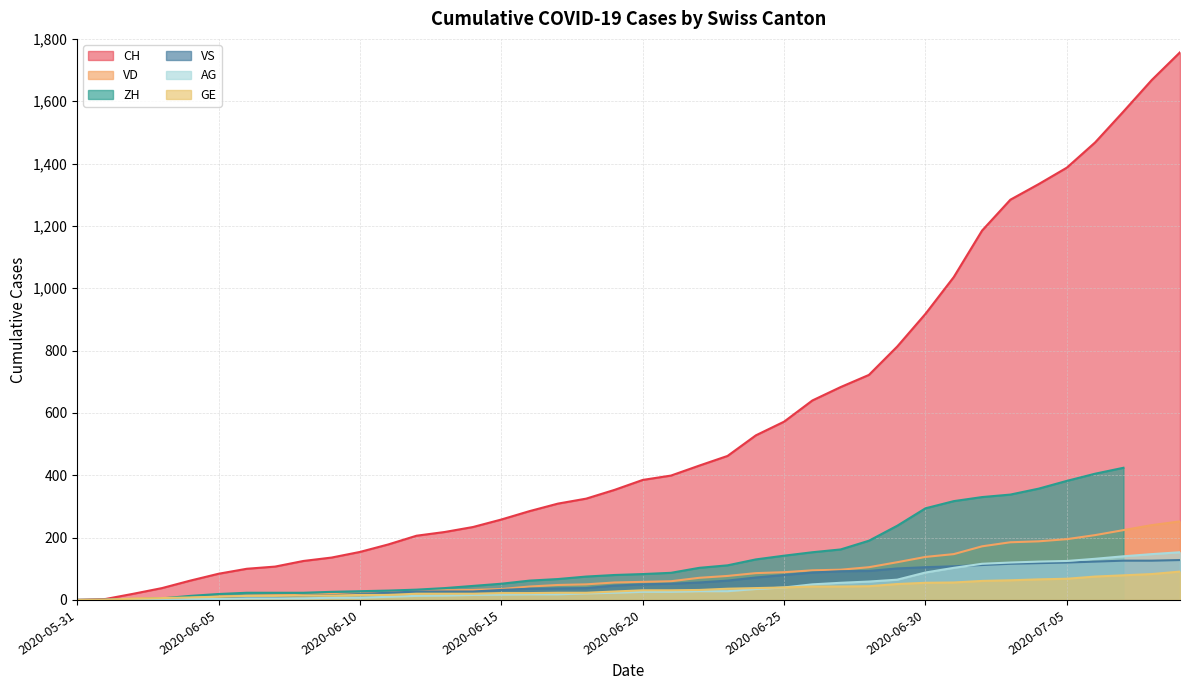

Which category has the highest value in the CH series?

2020-07-09